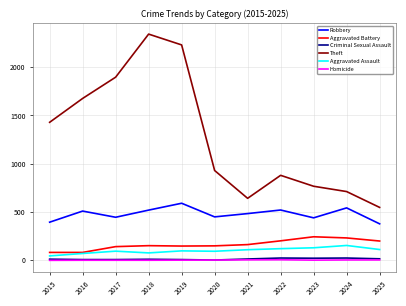

What is the spread (max minus min) of values at 2025?

544